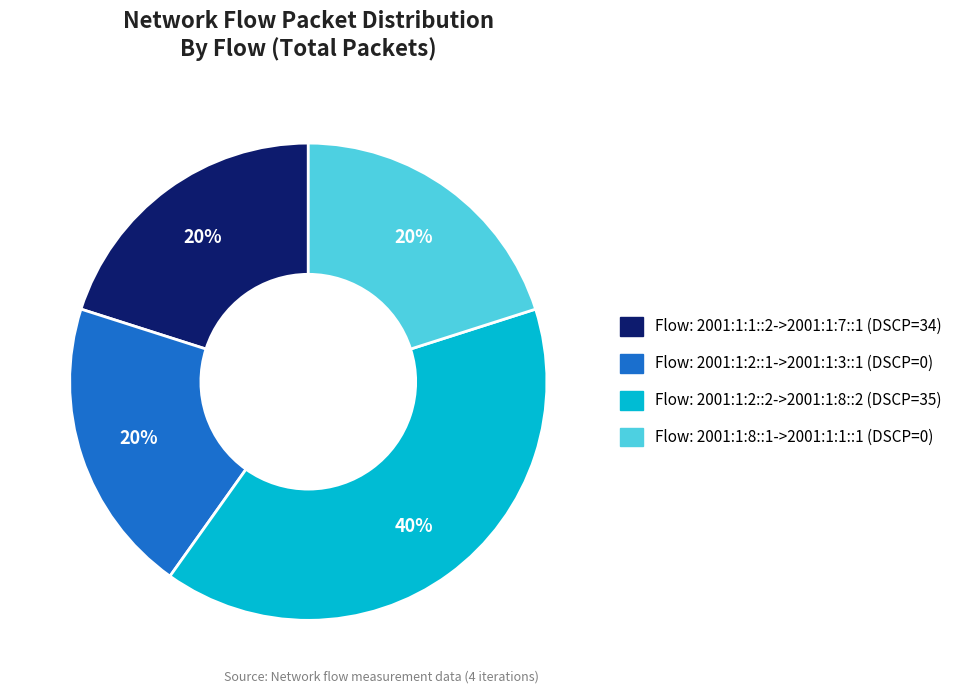

How many slices are in this pie chart?

4